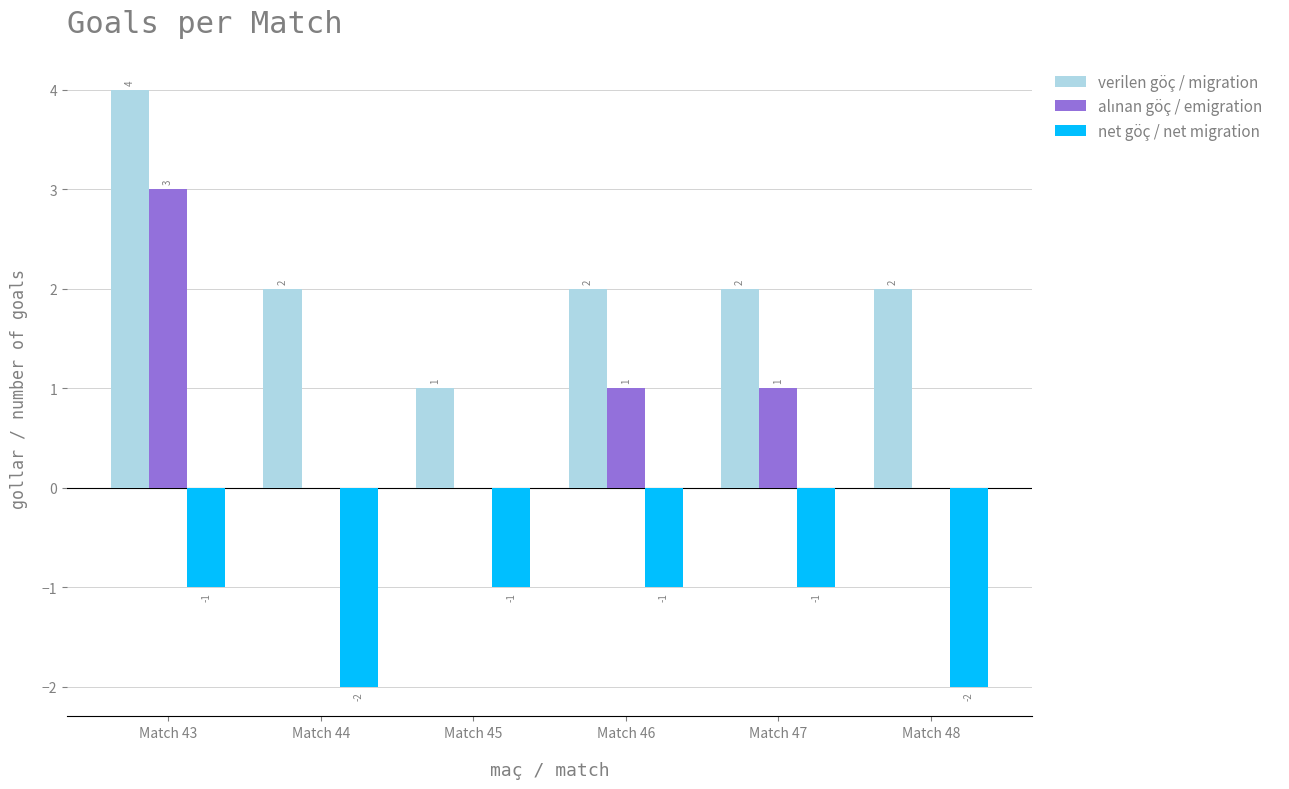

The net göç / net migration series shows -1 at Match 48. True or false?

False